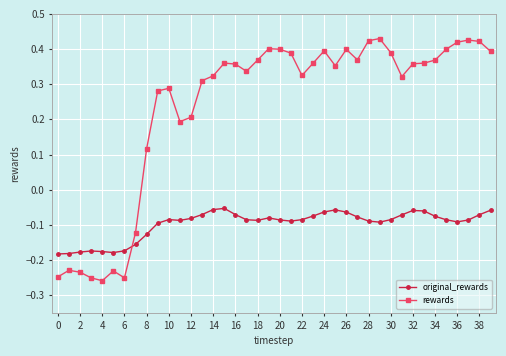

List the series in order of their peak value, highest first.

rewards, original_rewards